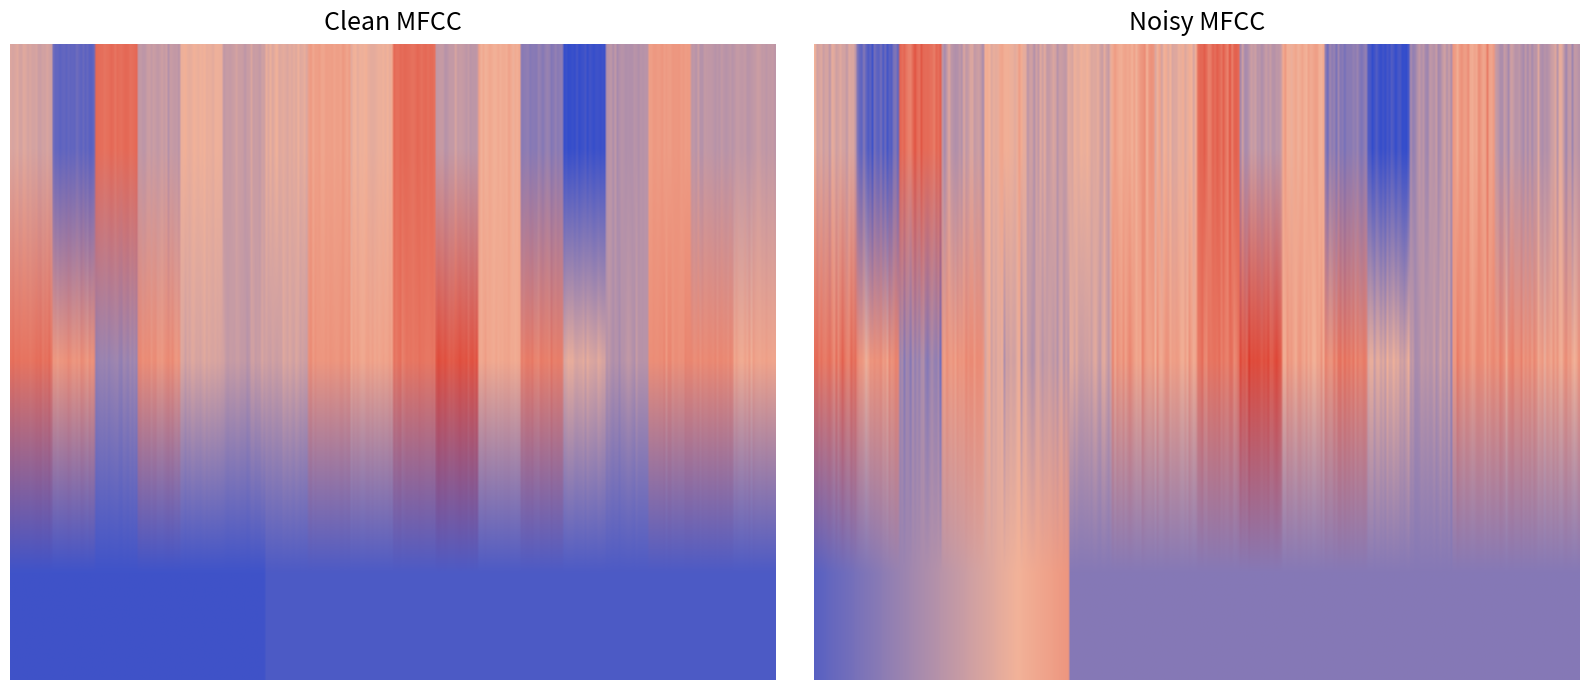

The value of TTC1_83s at 498463 is 0.1. True or false?

False